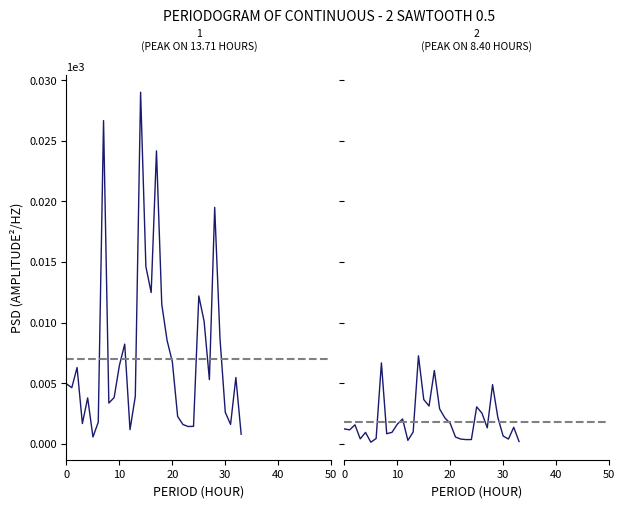

Which series changed the most between 7 and 33?

p_mw